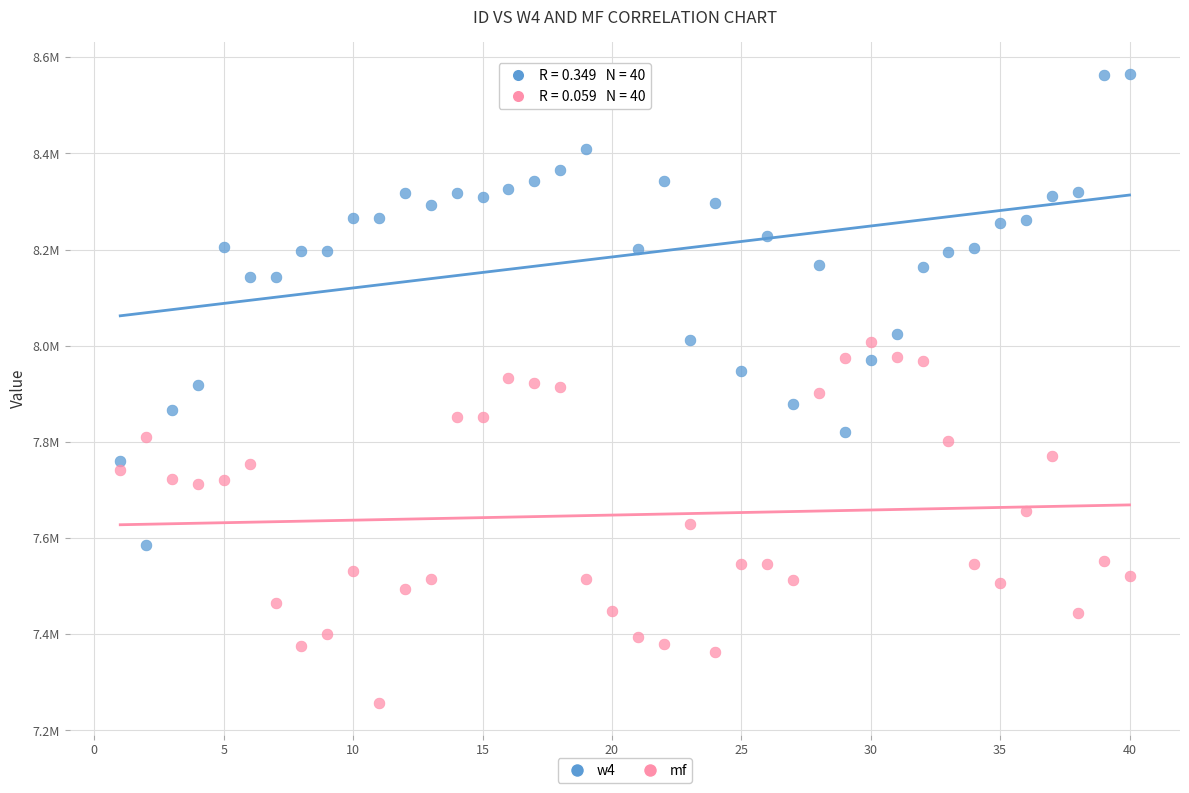

Which series has the largest Y range (max minus min)?

w4